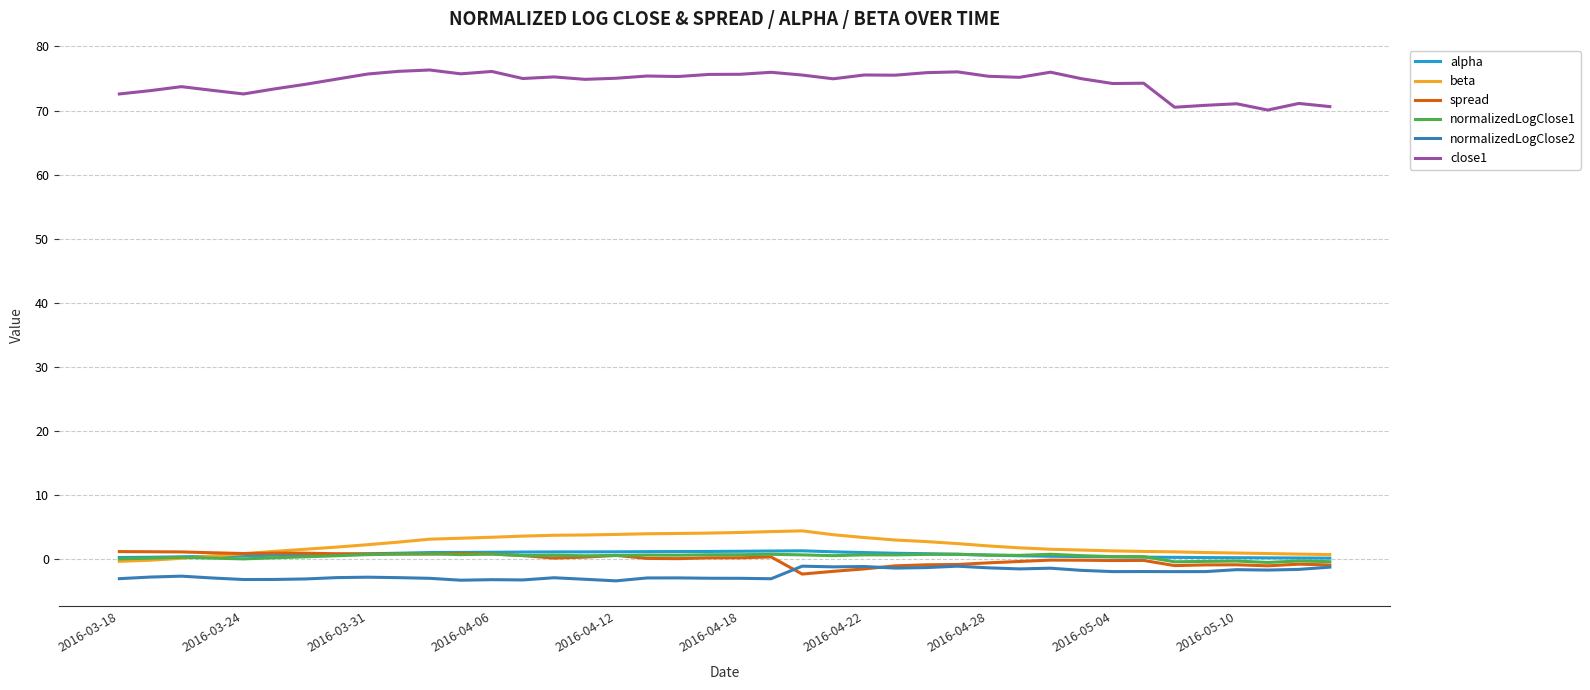

True or false: close1 and normalizedLogClose1 cross at least once.

False